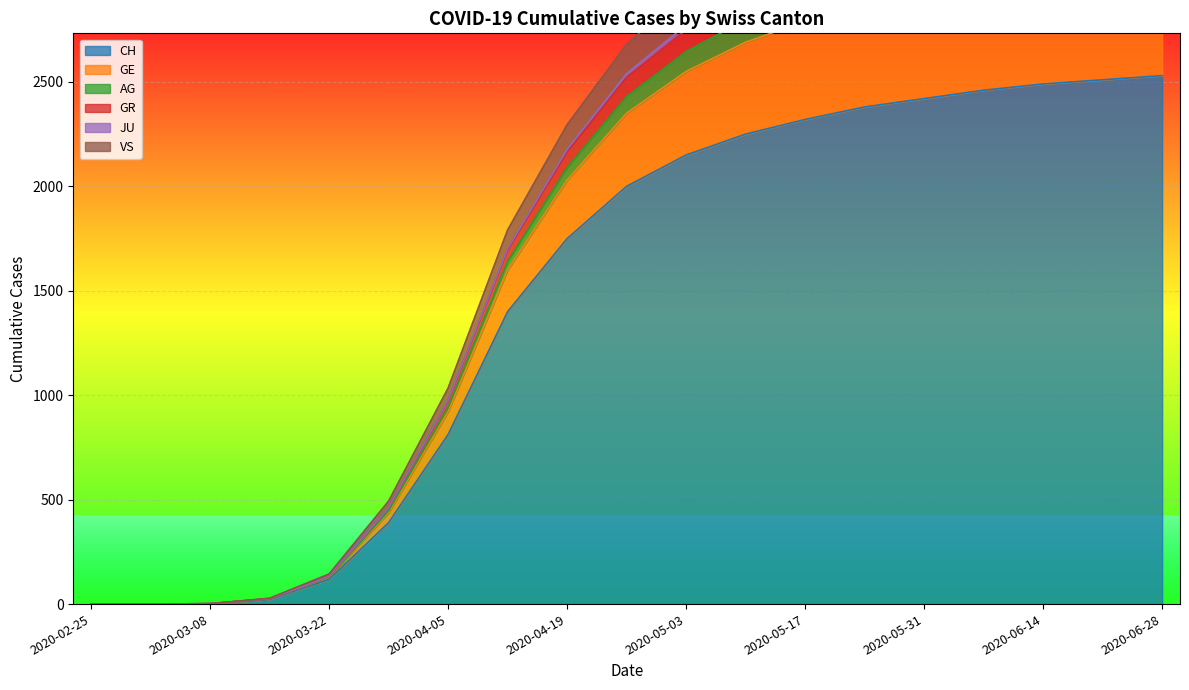

The value of GR at 2020-03-29 is 462. True or false?

True